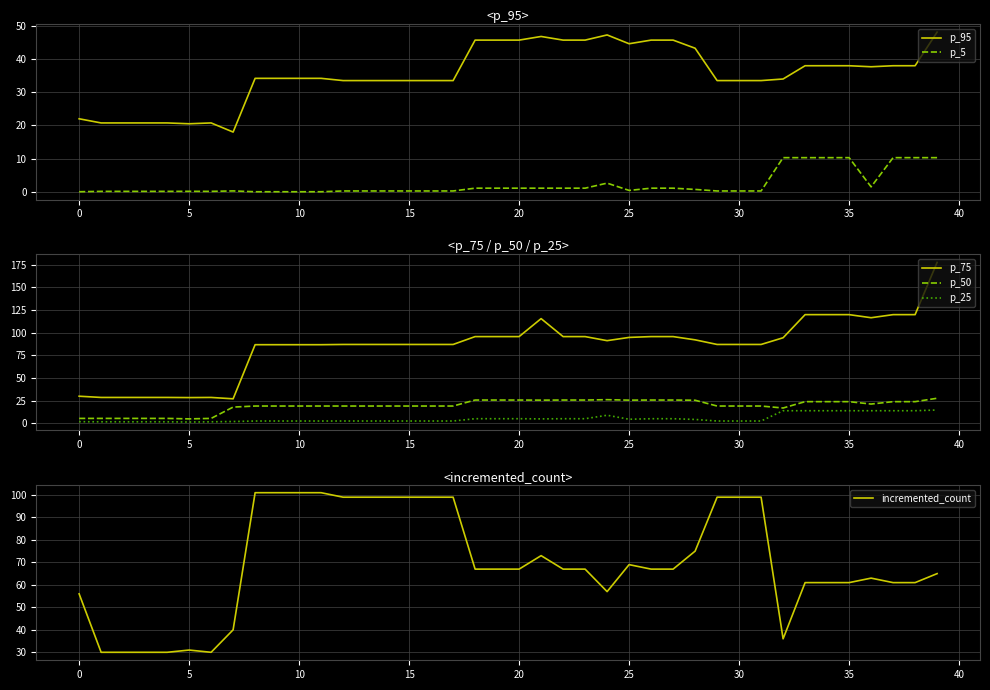

True or false: p_25 and p_75 intersect in this chart.

False